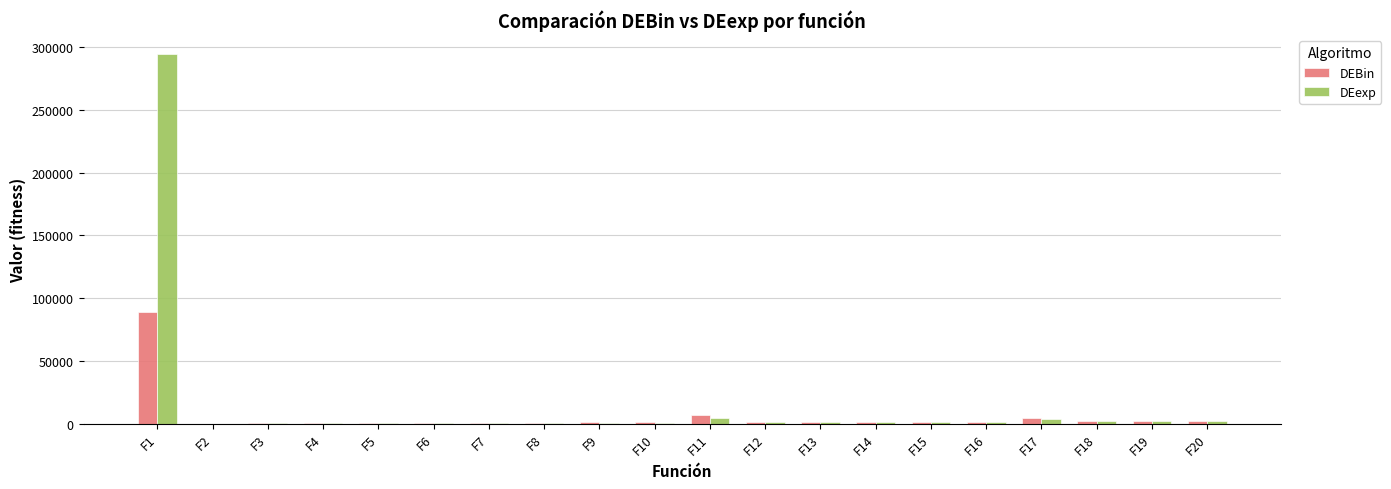

How many series are shown in this chart?

2